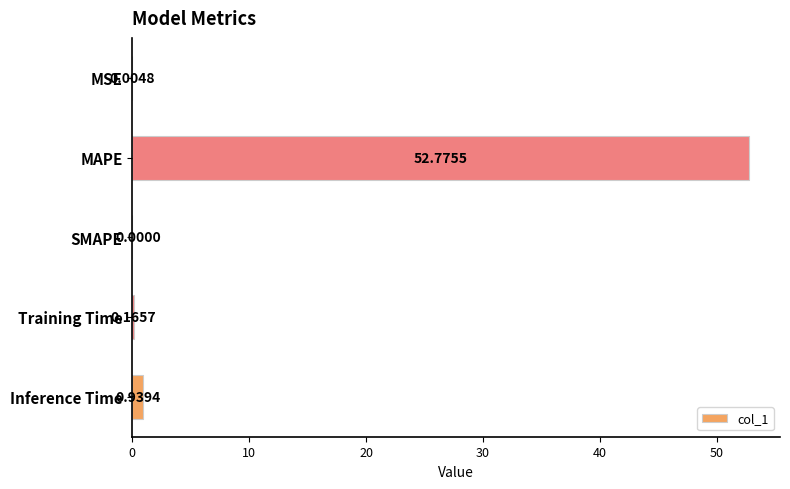

What is the sum of all values?

53.9